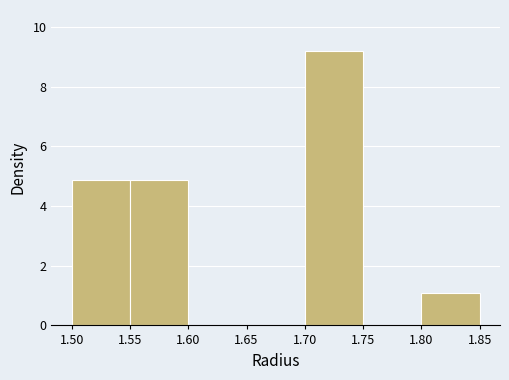

What is the height of the bar covering 1.80 to 1.85 on the x-axis? The values are not printed on the chart, so give them approximately, as read against the axis.

1.0